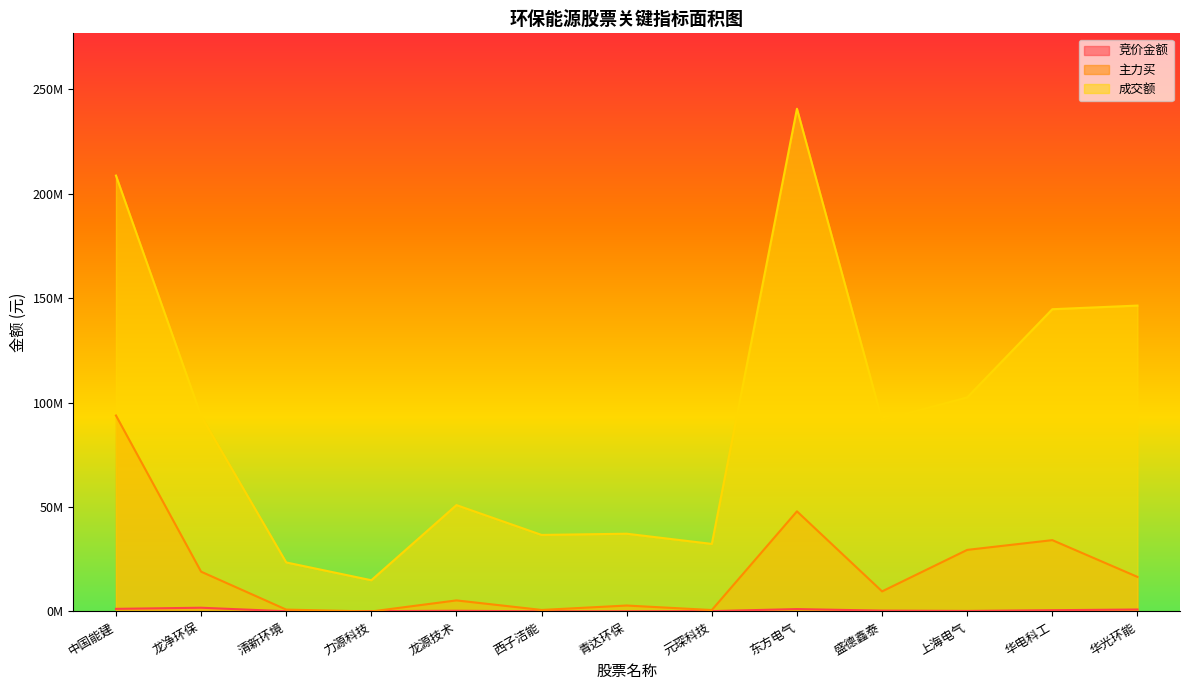

What is the difference between the highest and lowest values at 清新环境?

23362282